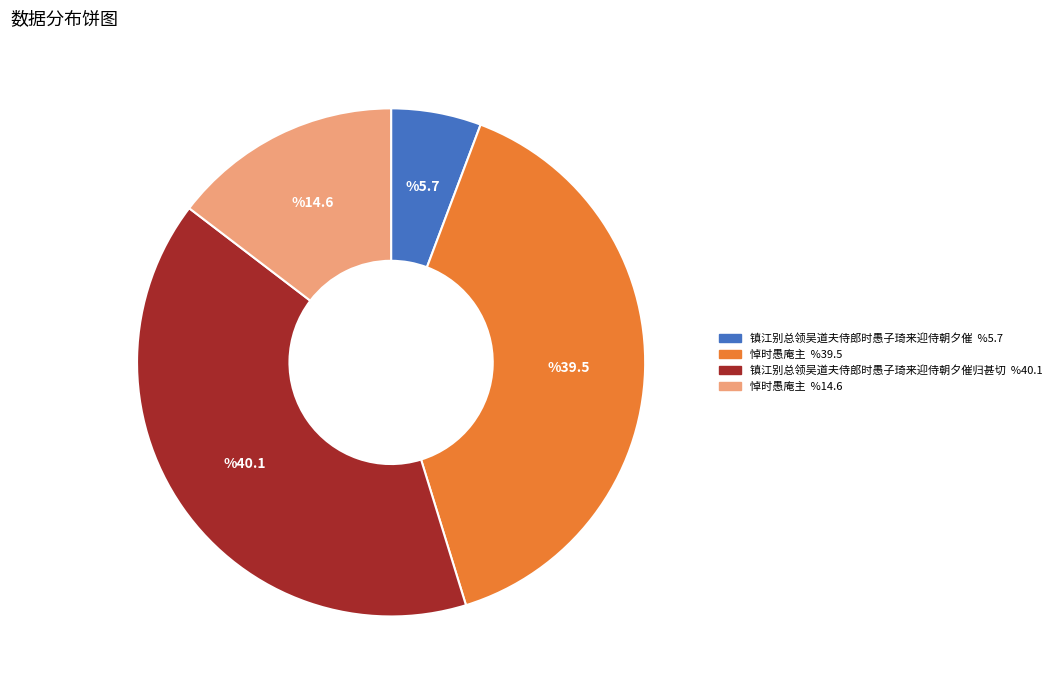

Is there a majority slice in this chart?

No